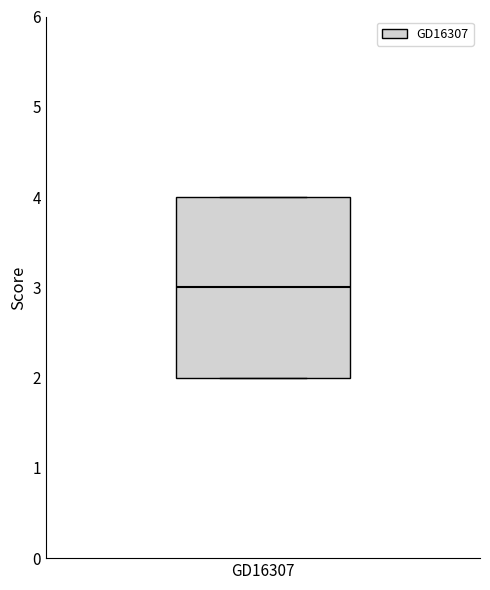

Where does the median line of the box for GD16307 sit on the y-axis? The values are not printed on the chart, so give them approximately, as read against the axis.

3